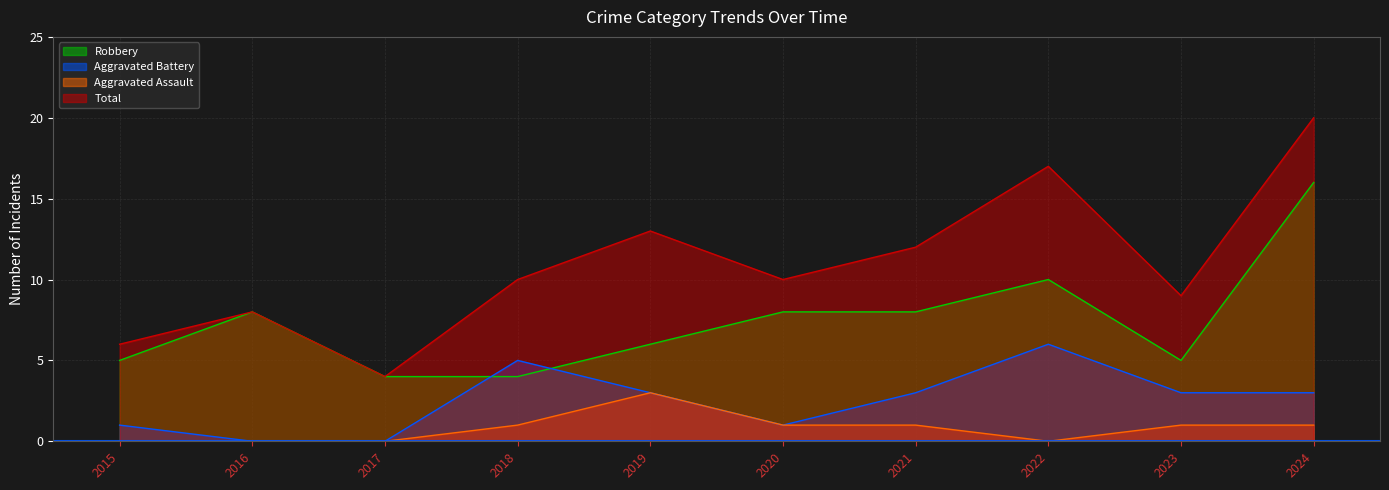

What is the lowest value of the Total series?

4